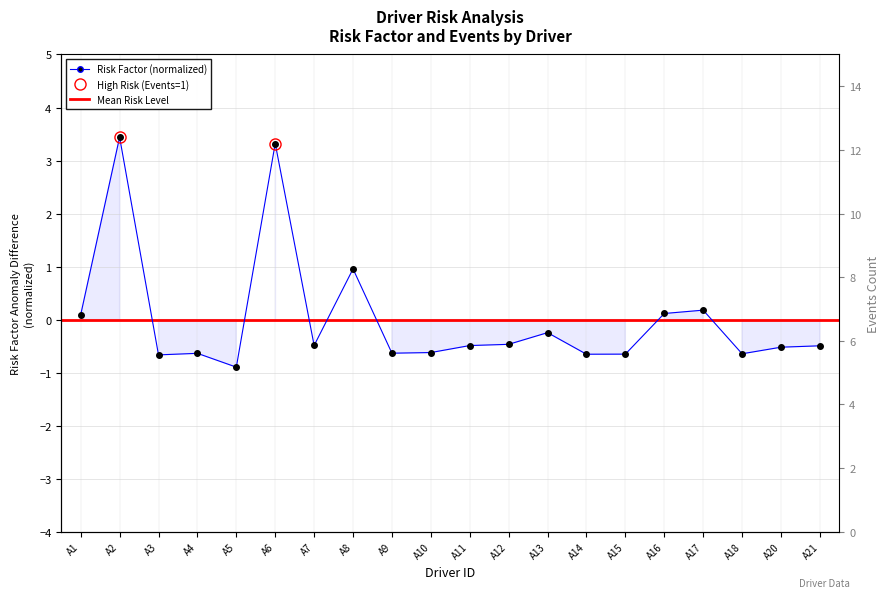

Where is the first local maximum for Events?

A5